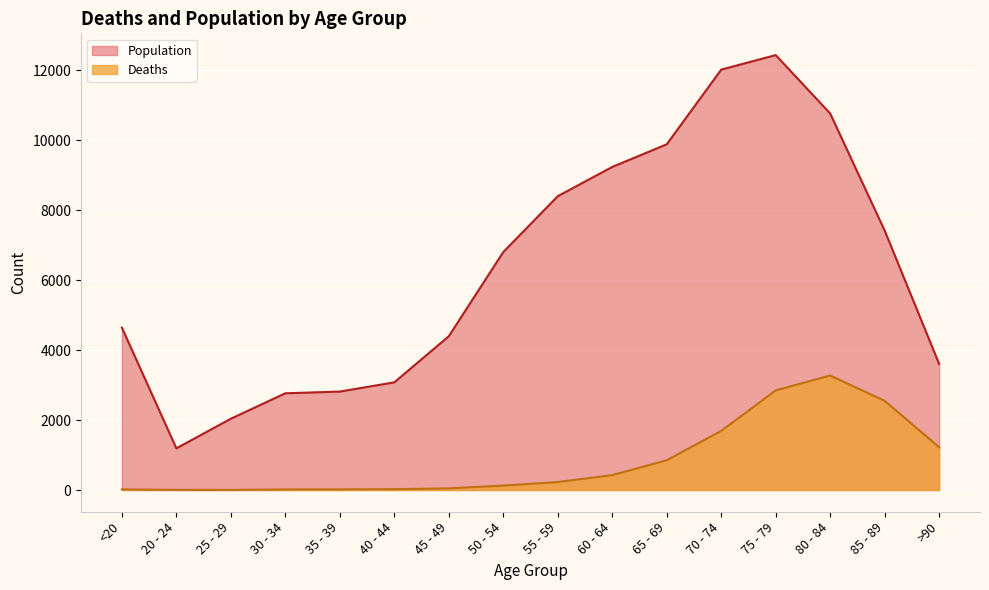

Which category has the highest value across all series?

75 - 79